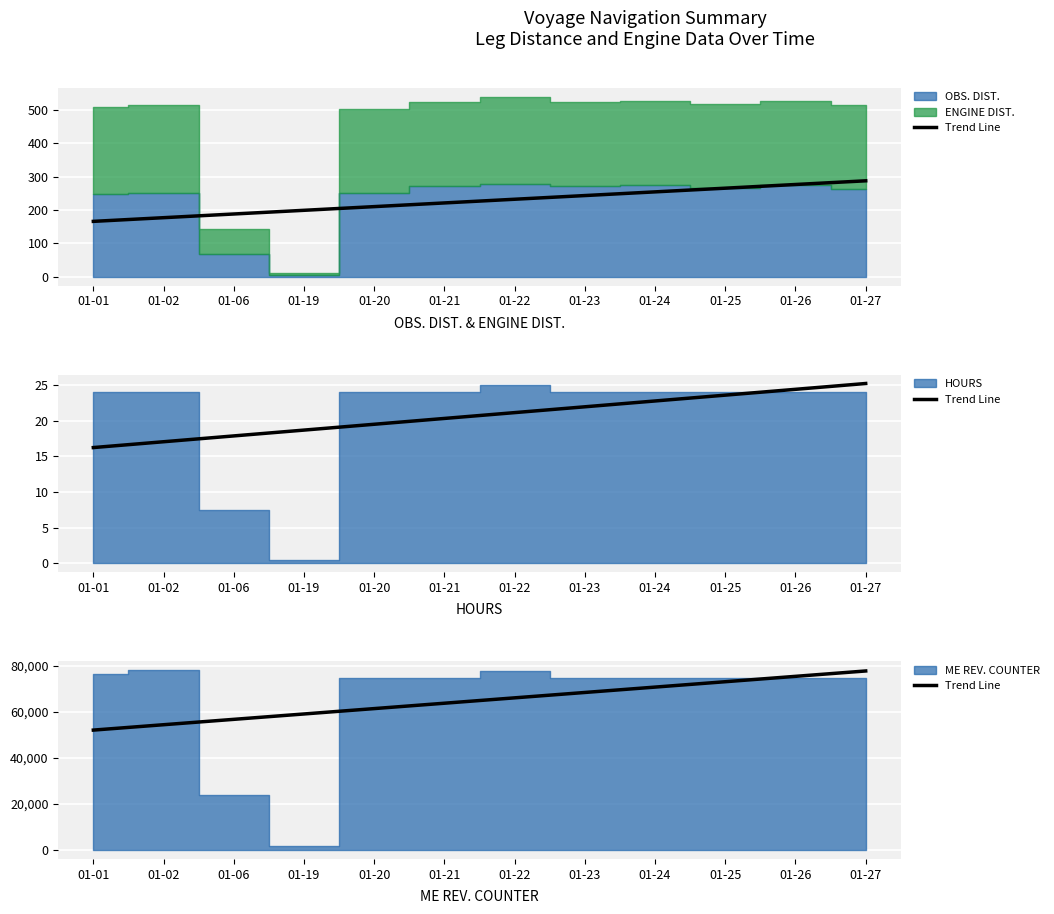

Which category has the highest value across all series?

01-27